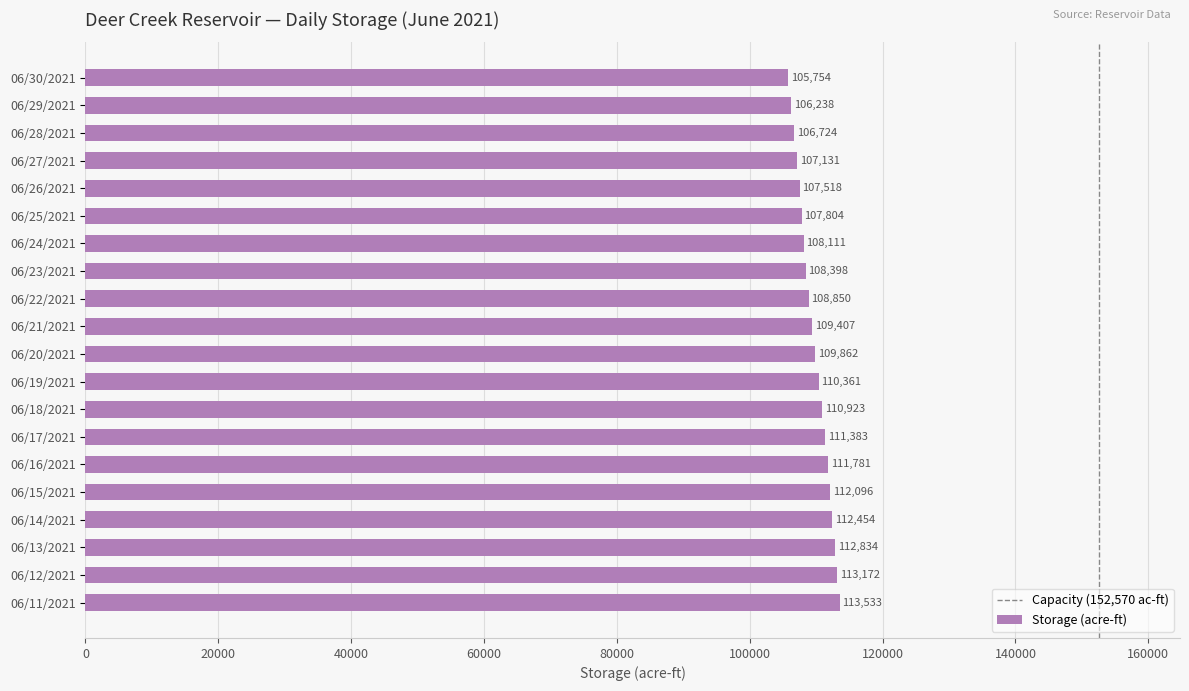

True or false: the data shows 107131 at 06/27/2021.

True